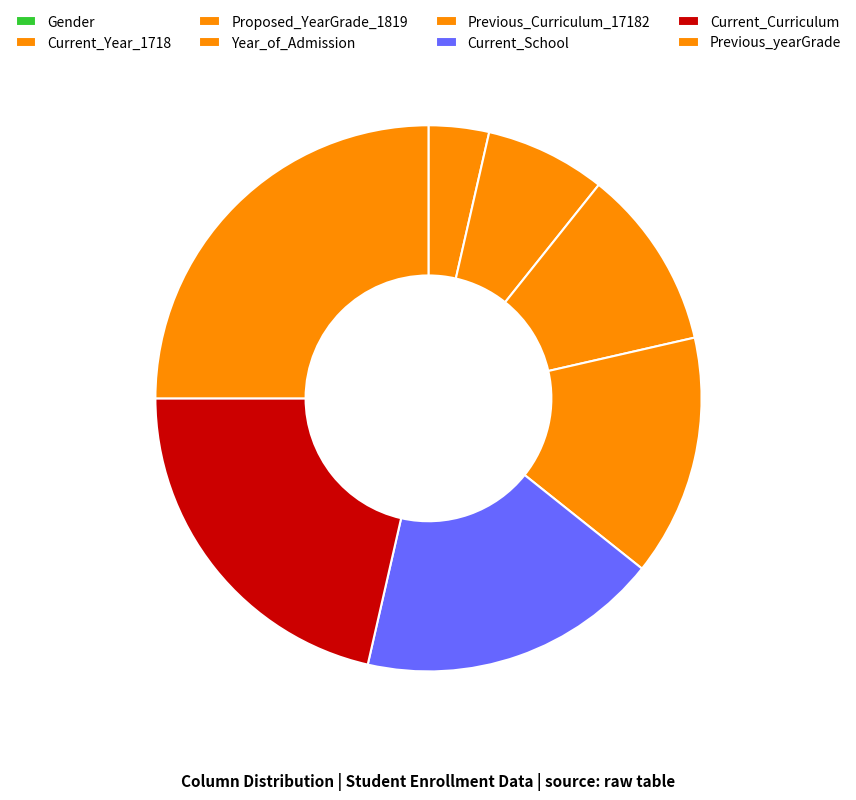

How many segments does this pie chart have?

8